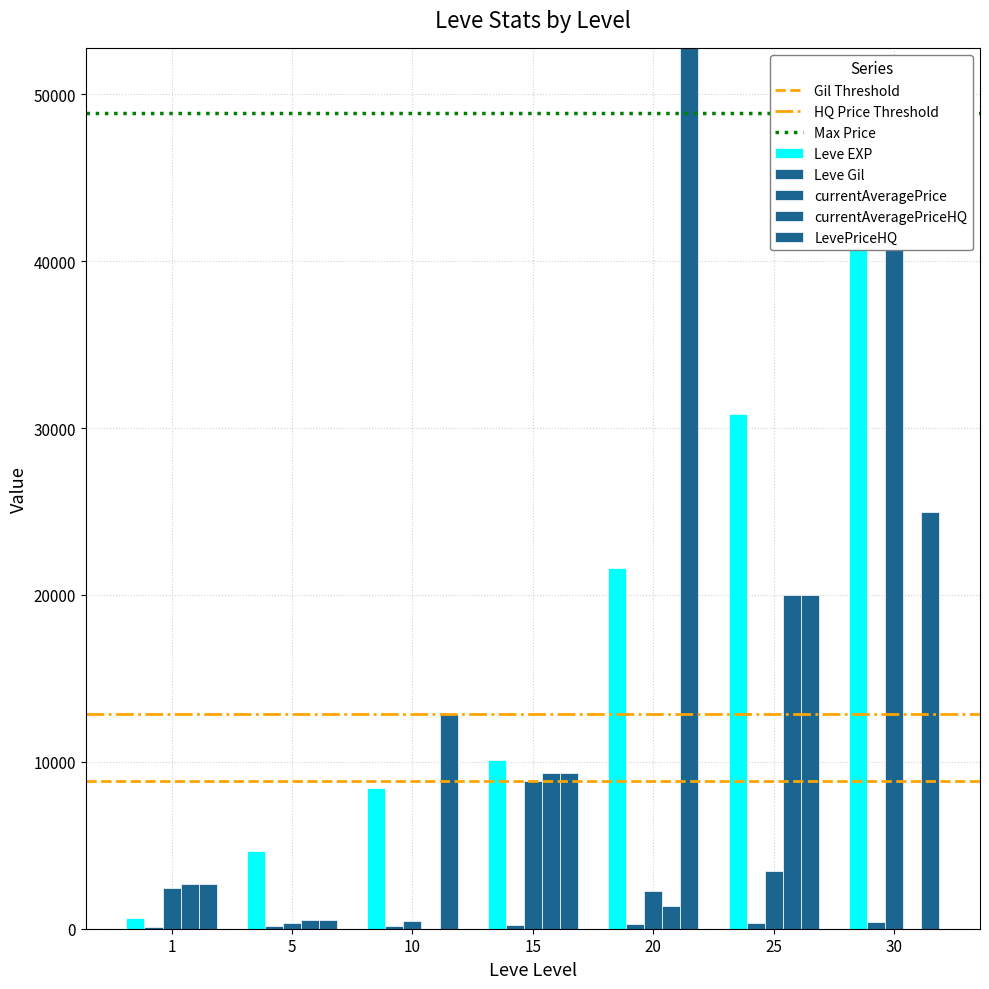

What is the average value of the Leve Gil series?

241